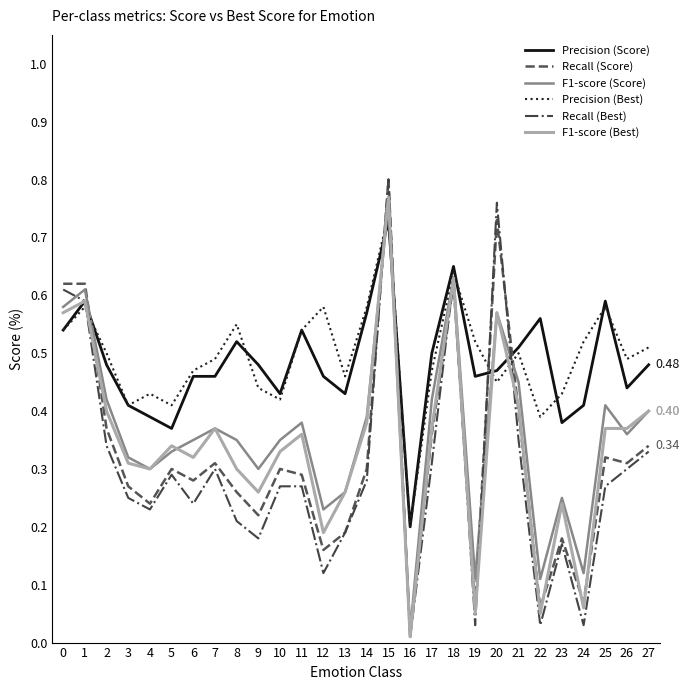

Does the chart display data point markers on the line(s)?

No